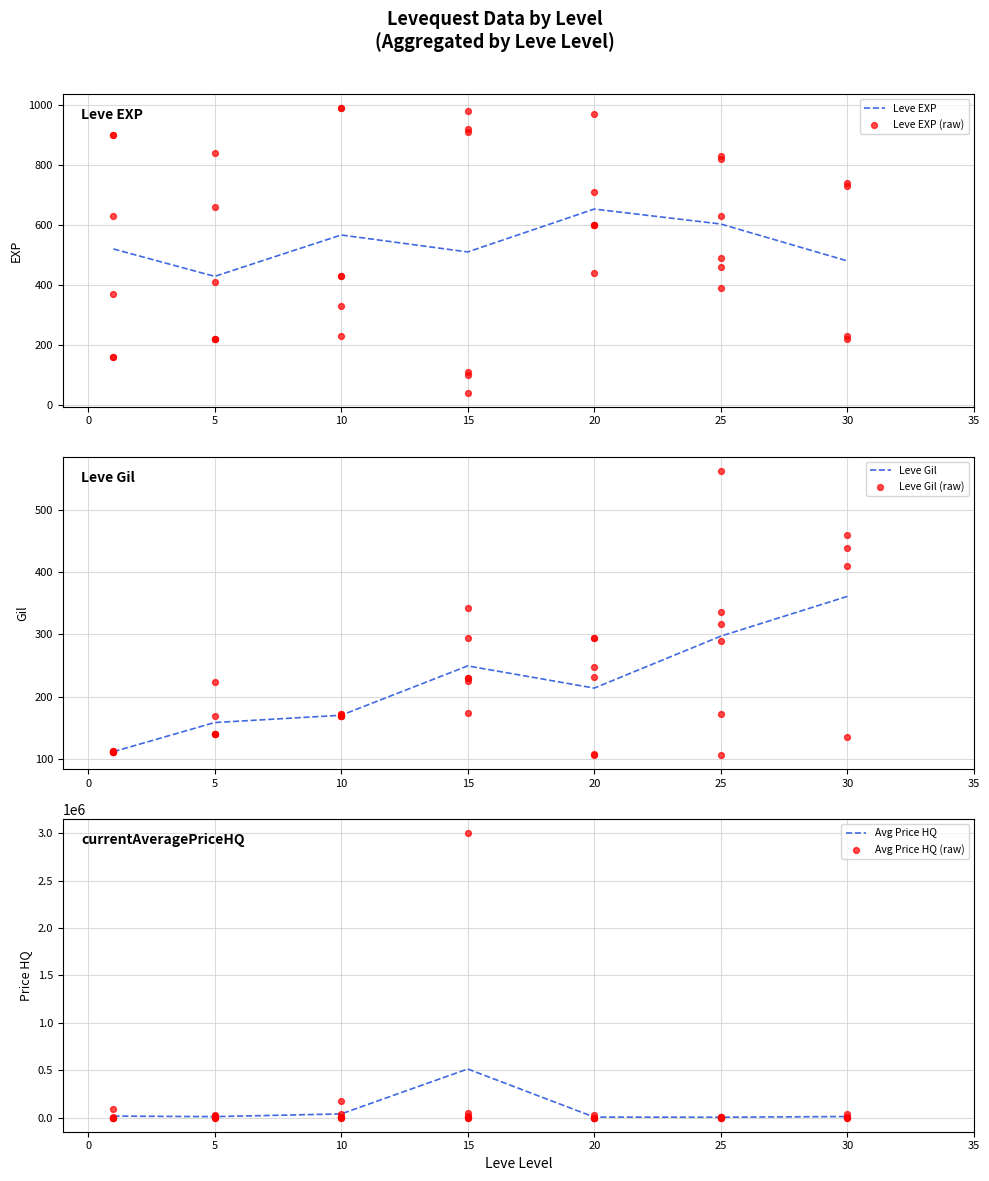

Which series contains the lowest Y value?

currentAveragePriceHQ